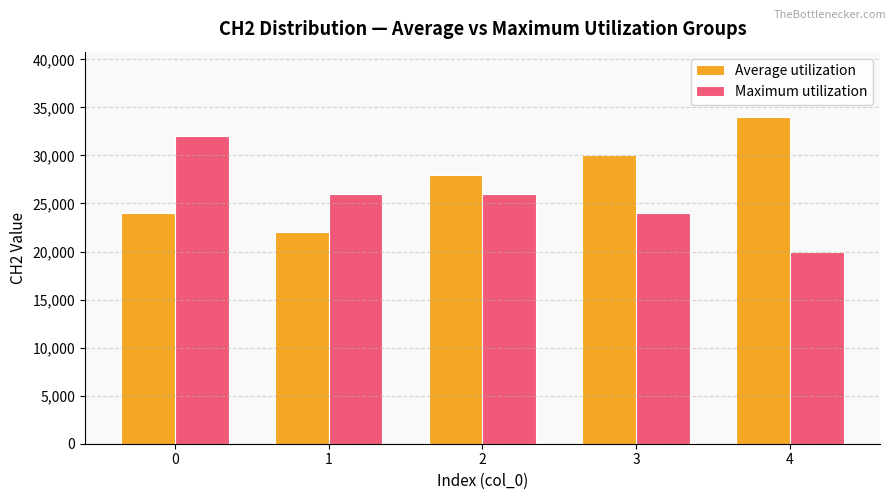

Reading left to right, list all the values displayed in this chart.

Average utilization: 24000	22000	28000	30000	34000
Maximum utilization: 32000	26000	26000	24000	20000